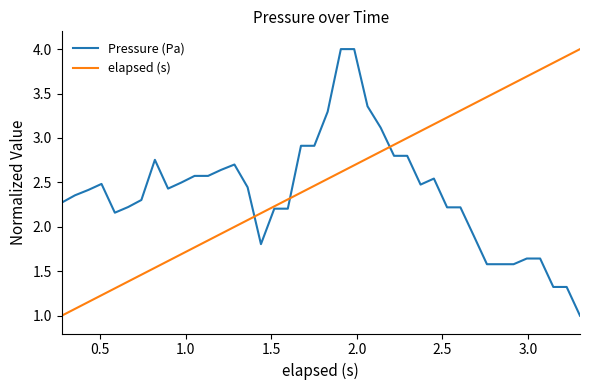

Which series ends up on top after the final intersection of elapsed (s) and Pressure (Pa)?

elapsed (s)